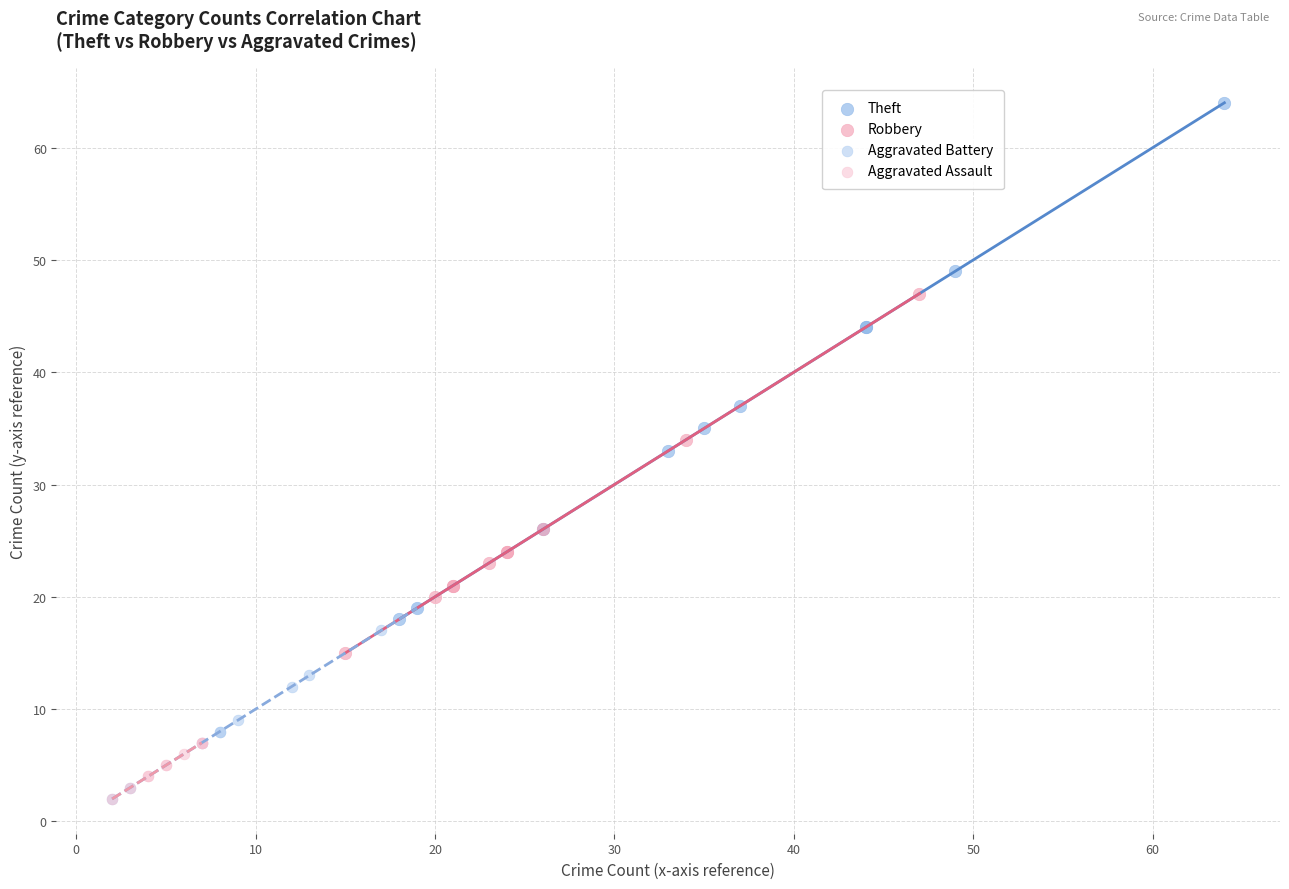

Which series contains the highest Y value?

Theft